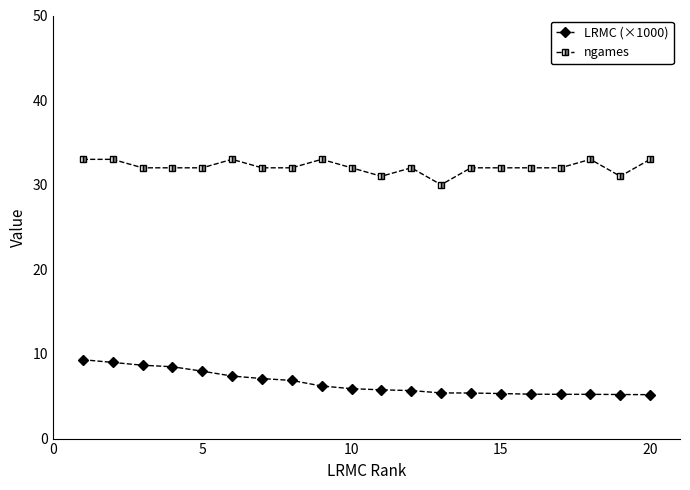

What is the maximum value for ngames?

33.0